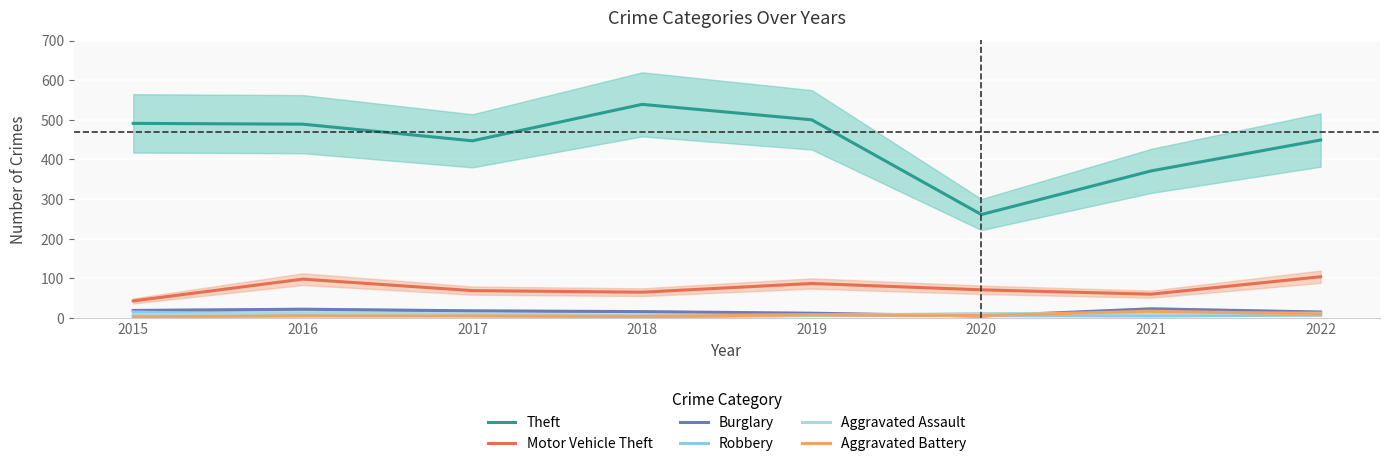

Where does the Theft series first go above 489?

2015